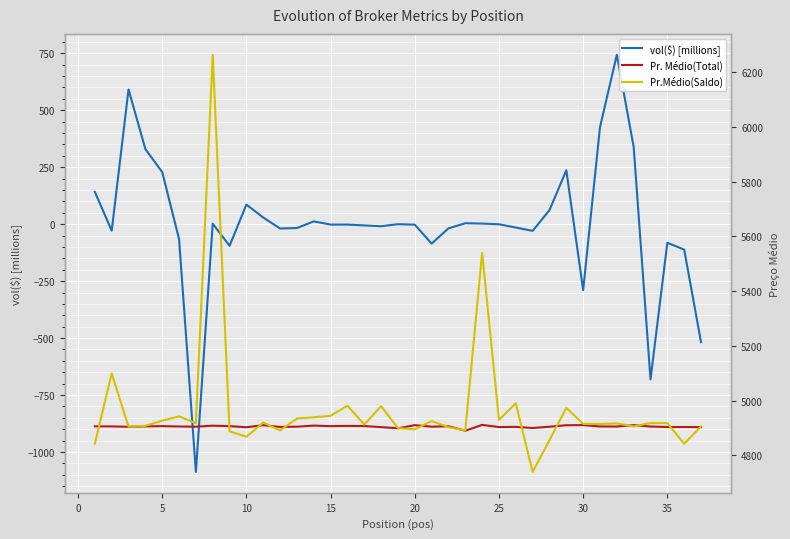

What is the lowest value of the vol($) [millions] series?

-1087.6